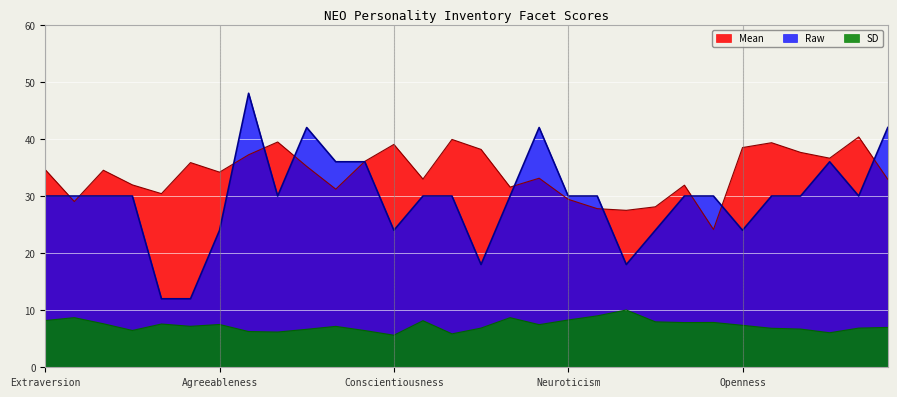

True or false: SD and Raw intersect in this chart.

False